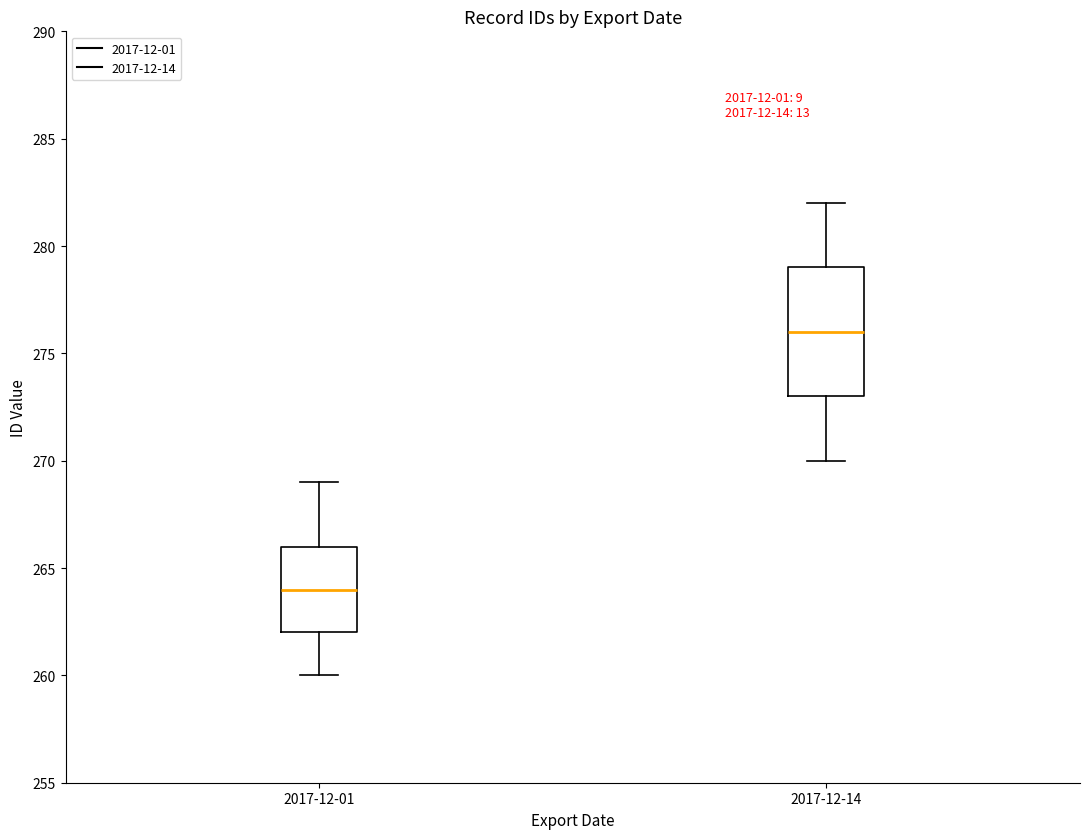

Which box is the tallest, from its lower edge to its upper edge?

2017-12-14